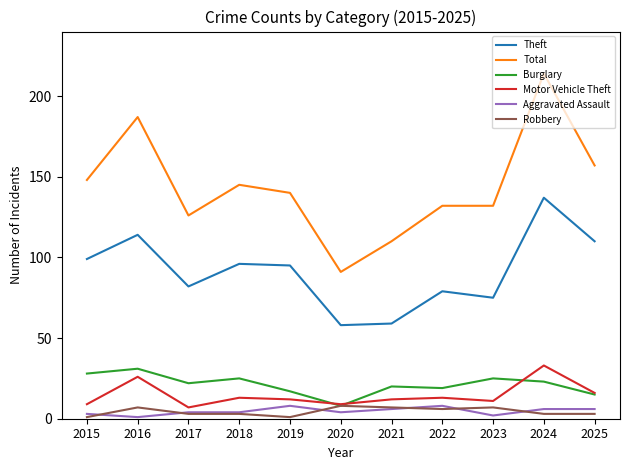

What is the sum of all Robbery values?

49